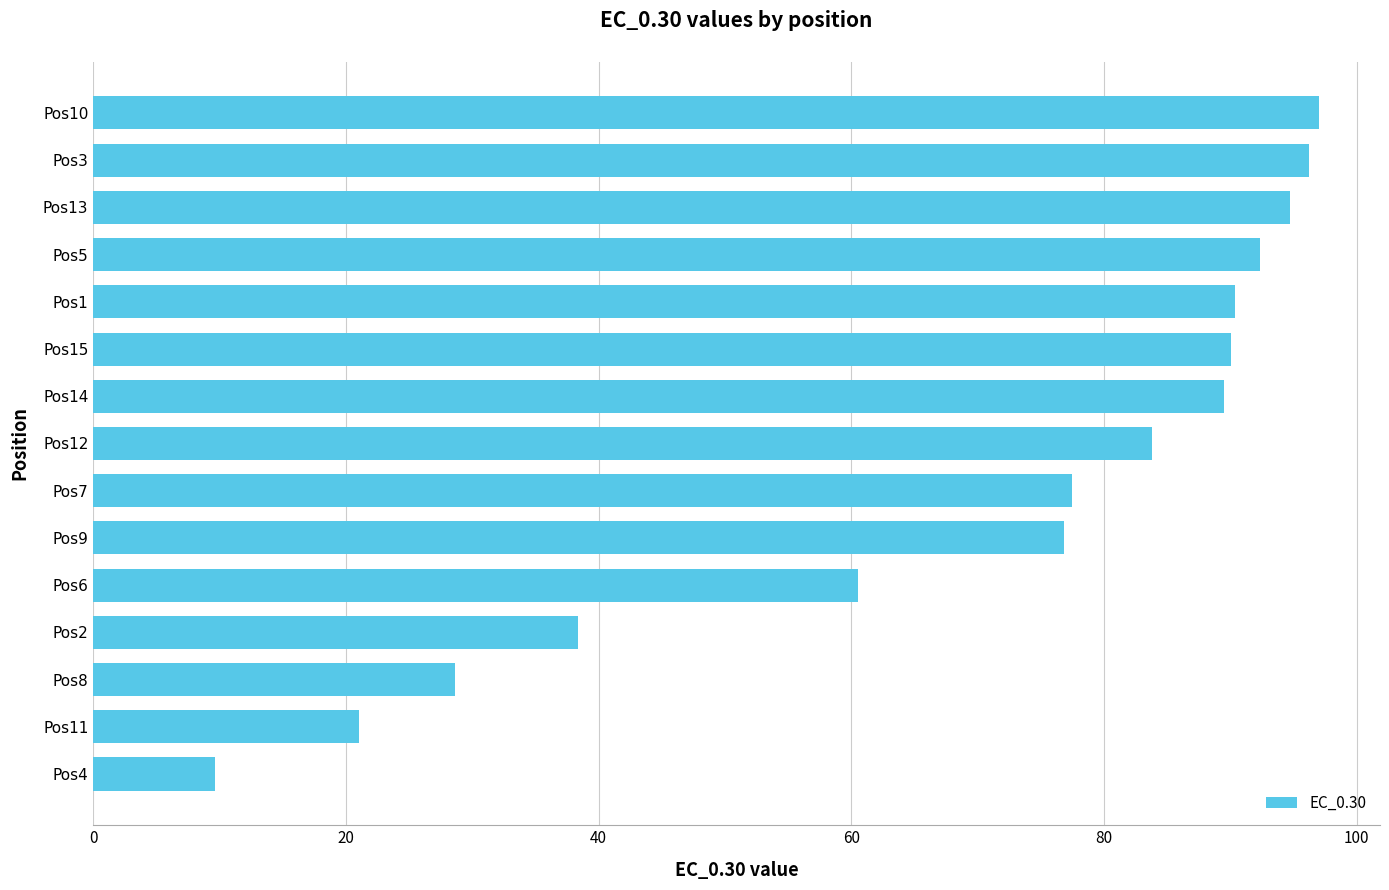

Is it true that the value at Pos6 is 60.5?

True